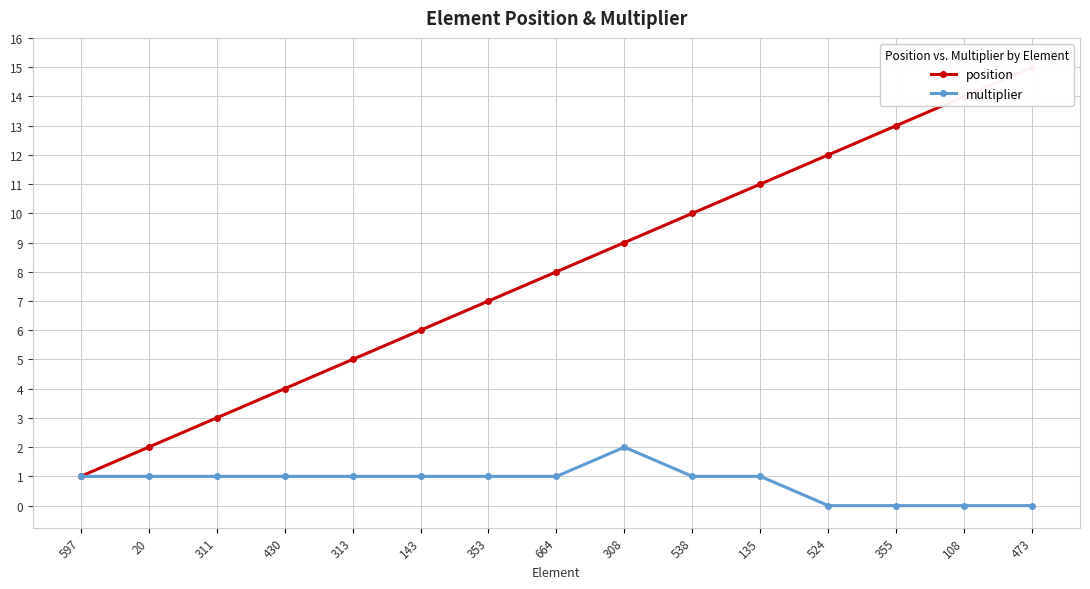

Reading left to right, what are all the values shown in this chart?

position: 597=1	20=2	311=3	430=4	313=5	143=6	353=7	664=8	308=9	538=10	135=11	524=12	355=13	108=14	473=15
multiplier: 597=1	20=1	311=1	430=1	313=1	143=1	353=1	664=1	308=2	538=1	135=1	524=0	355=0	108=0	473=0